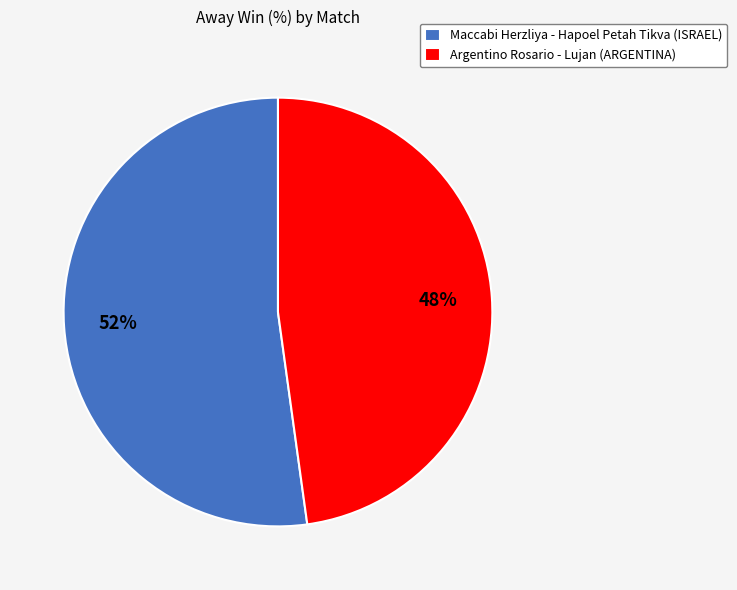

To the nearest percent, what portion does Maccabi Herzliya - Hapoel Petah Tikva (ISRAEL) represent?

52%